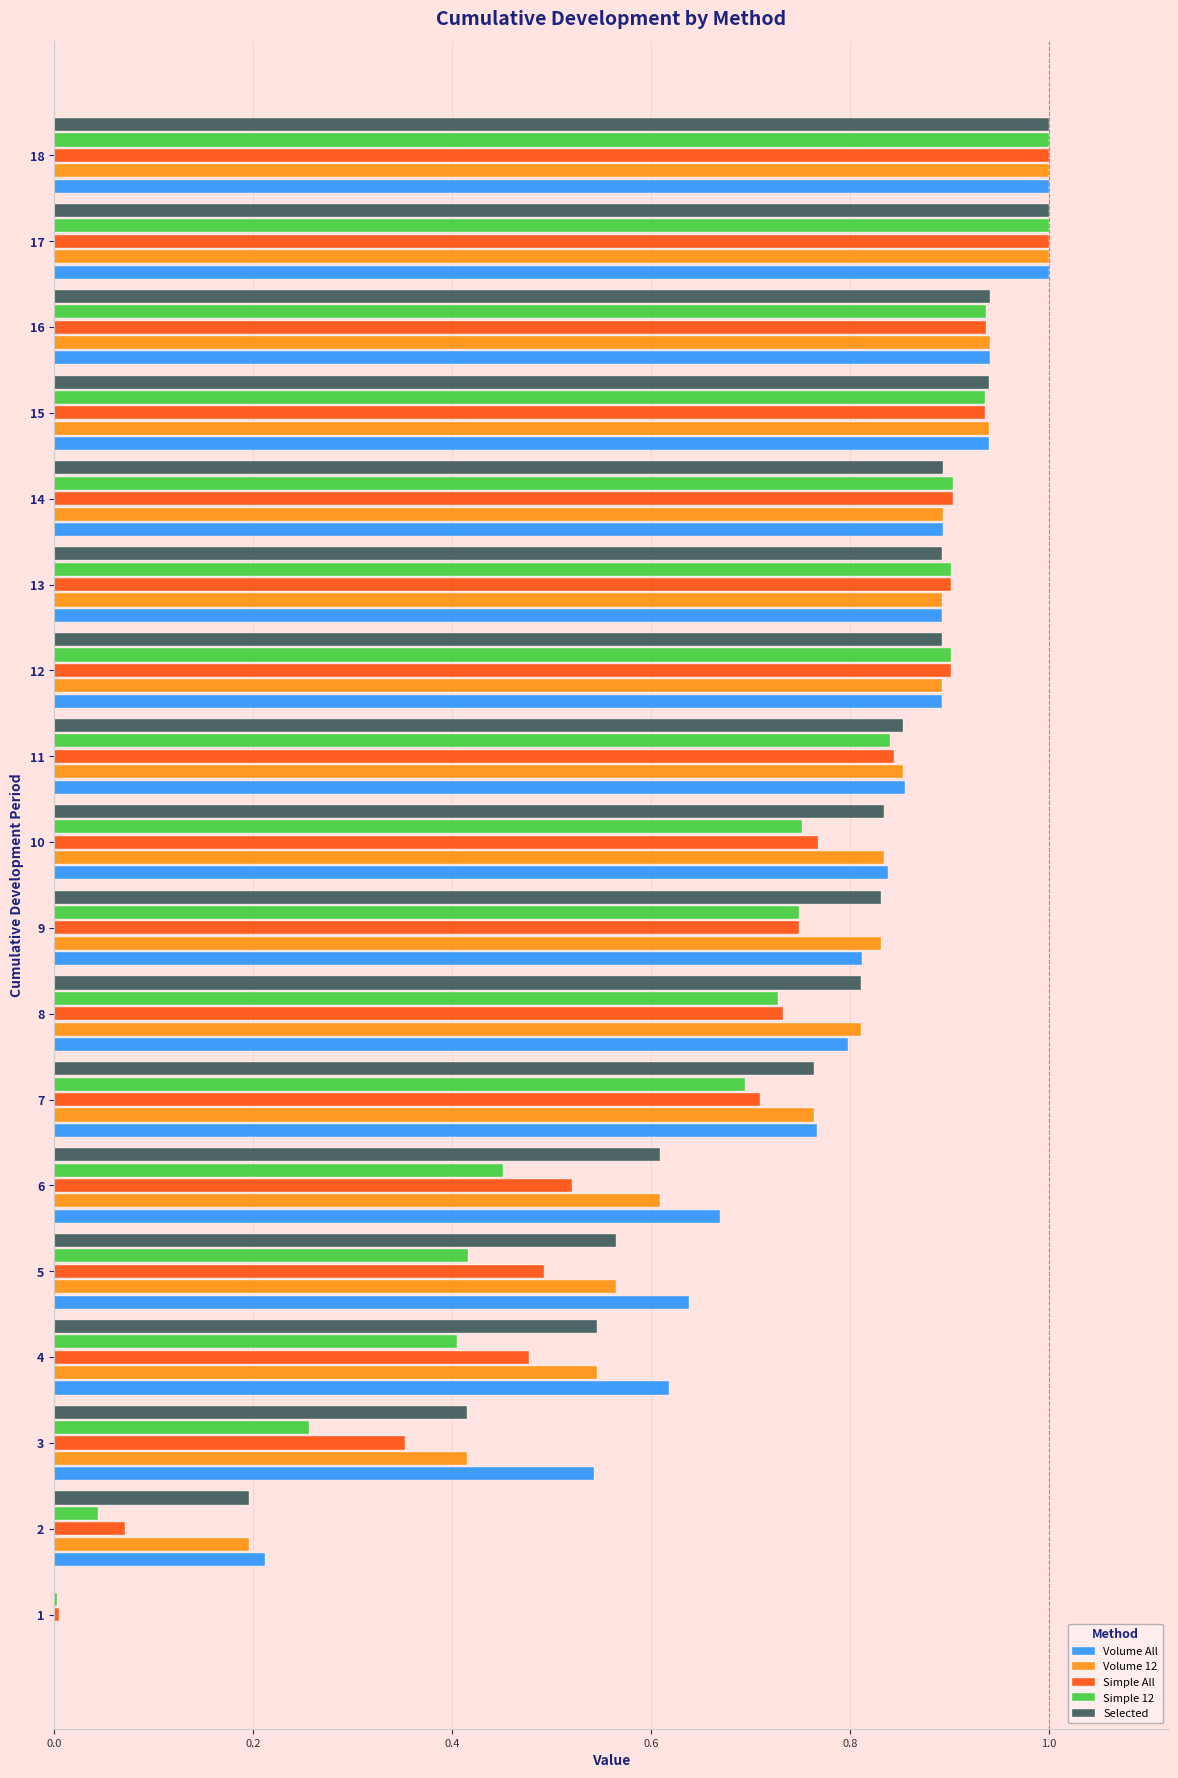

What is the total value across all series at 8?

3.9